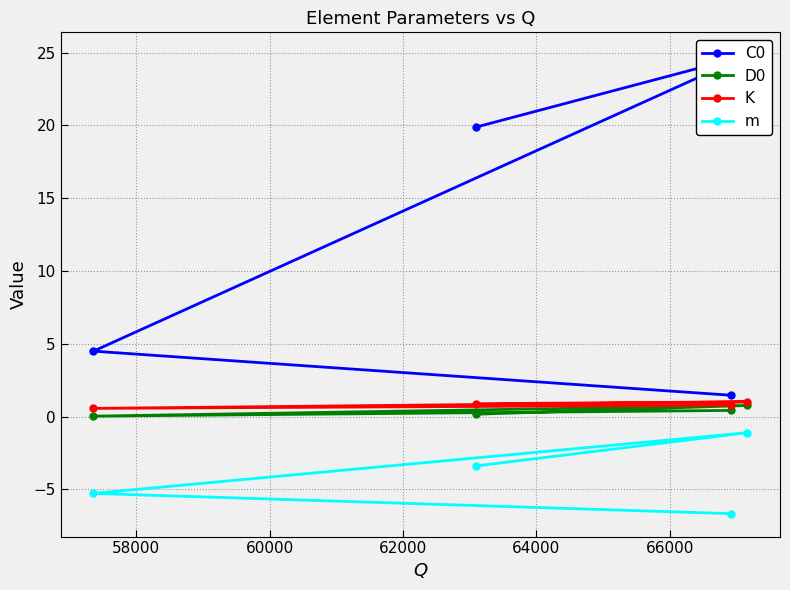

The value of K at 62000 is 0.8. True or false?

True